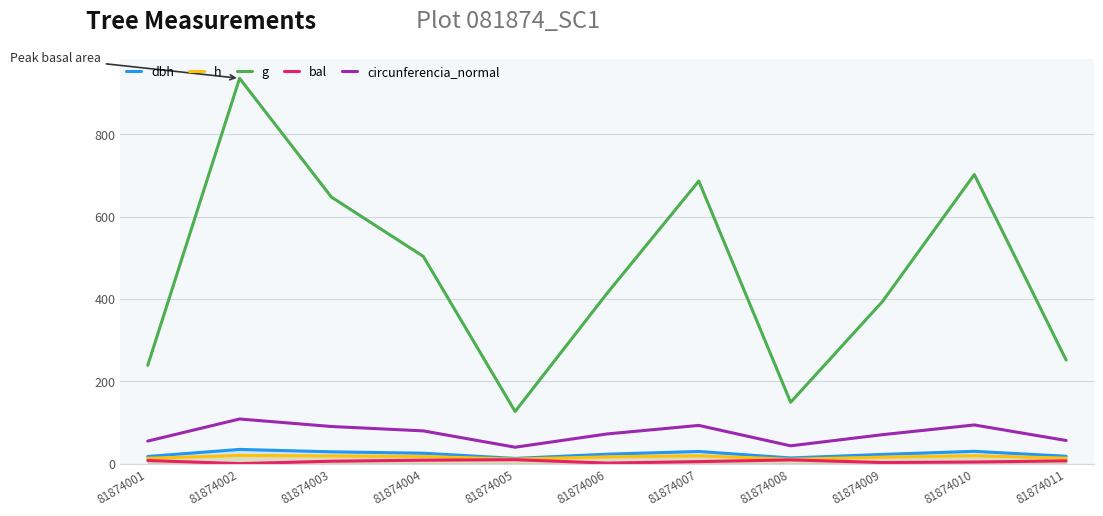

True or false: bal has more than 2 points higher than both neighbors.

False